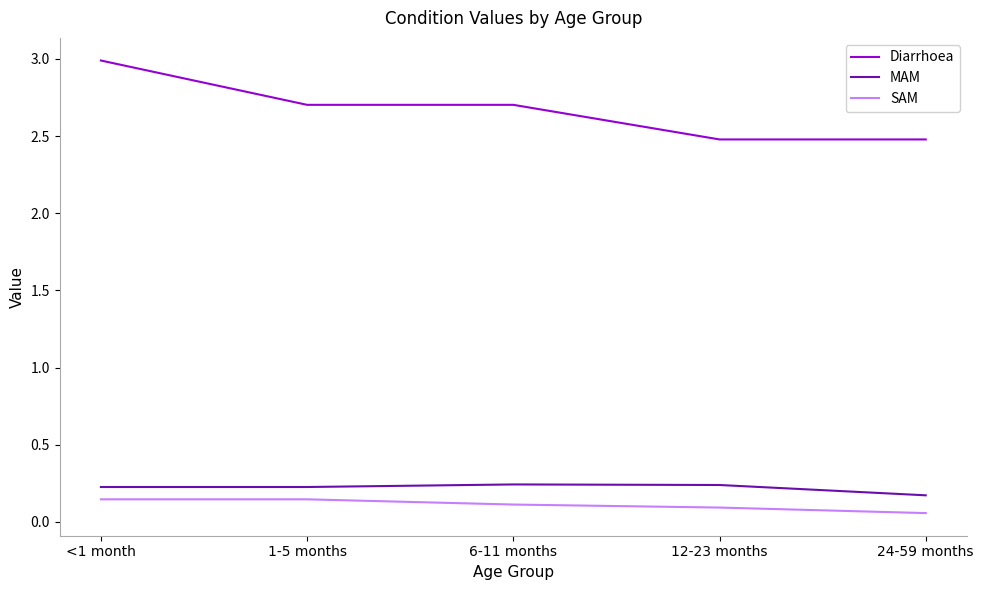

Where is SAM nearest to the value 0?

24-59 months